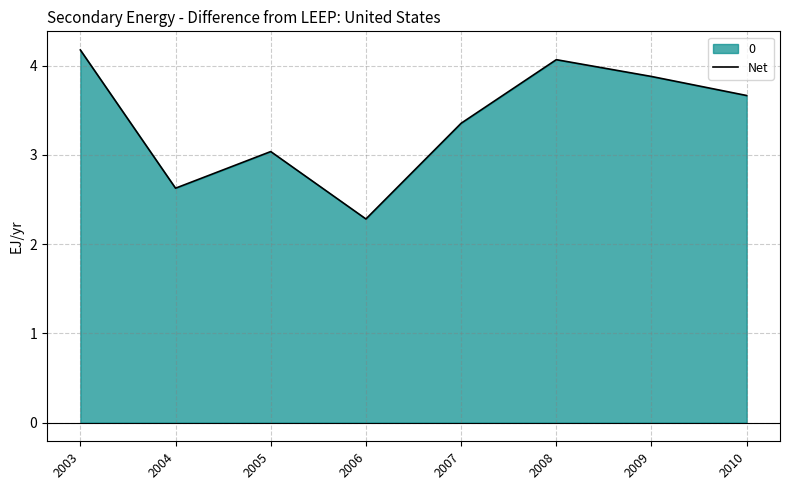

What is the sum of all values?

27.1